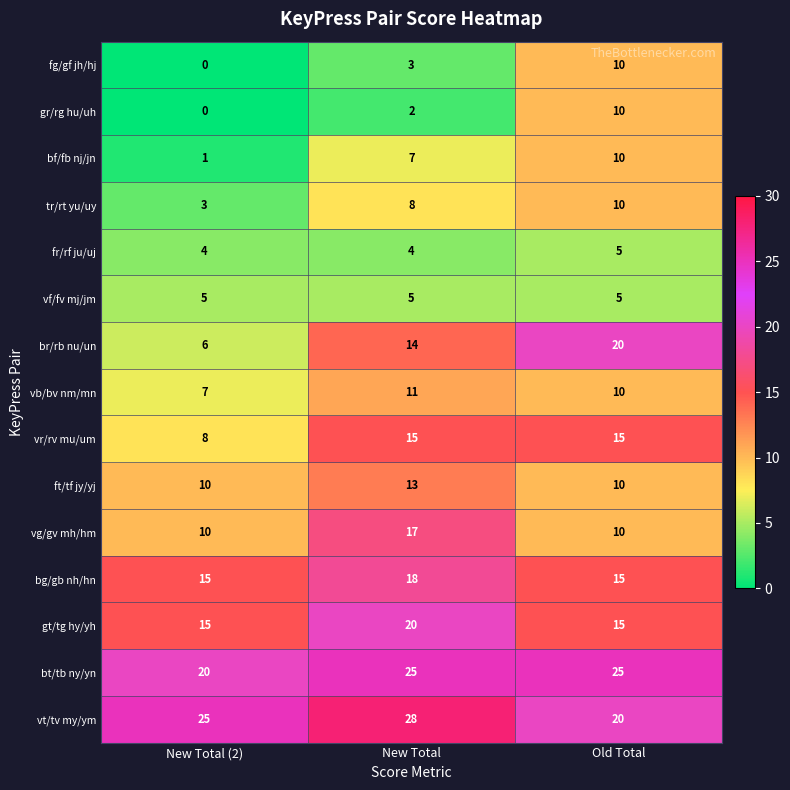

True or false: gt/tg hy/yh has a value of 7 at Old Total.

False